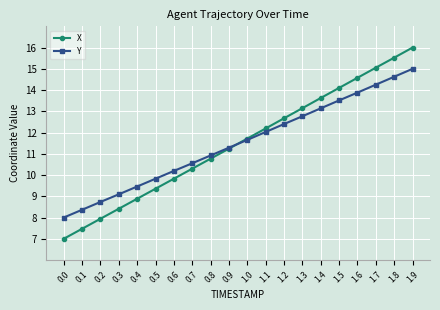

What is the total value across all series at 1.6?

28.5